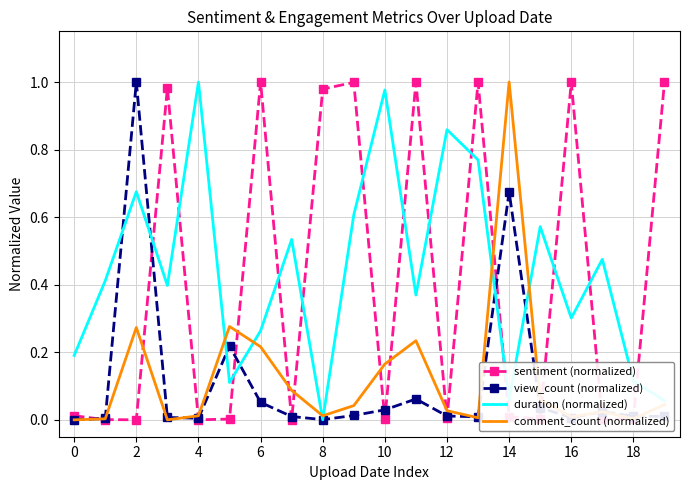

What is the difference between the second highest and second lowest values in the sentiment (normalized) series?

1.0